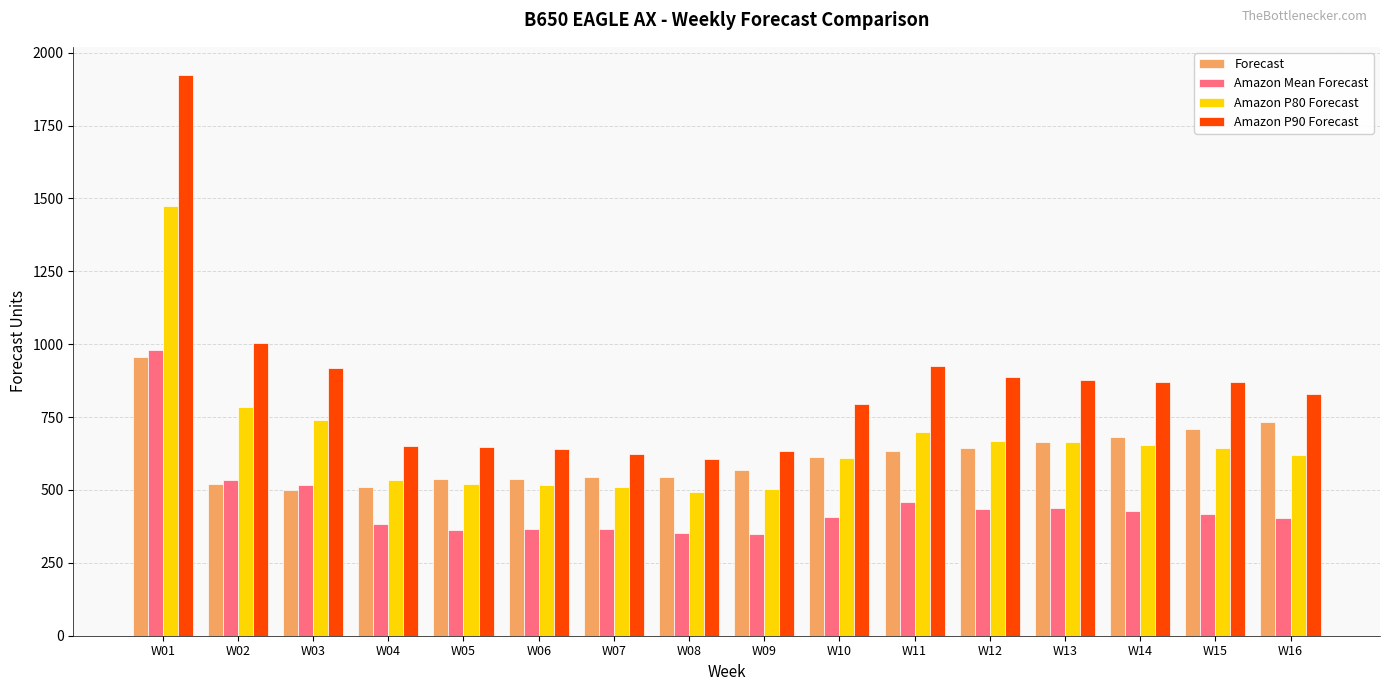

What is the sum of all Forecast values?

9907